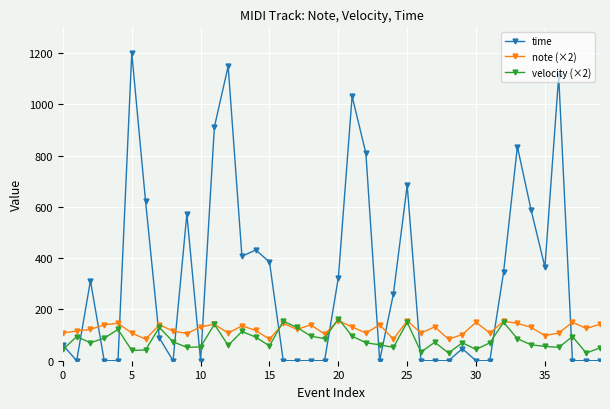

True or false: note (×2) has more than 1 points higher than both neighbors.

True